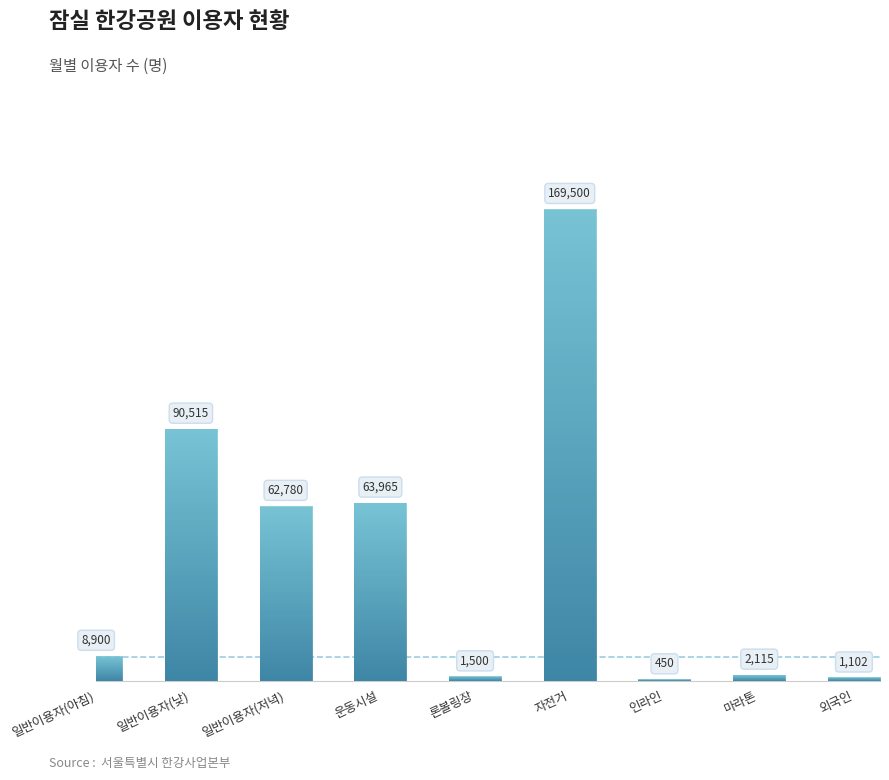

Rank the categories by value from highest to lowest.

자전거, 일반이용자(낮), 운동시설, 일반이용자(저녁), 일반이용자(아침), 마라톤, 론볼링장, 외국인, 인라인